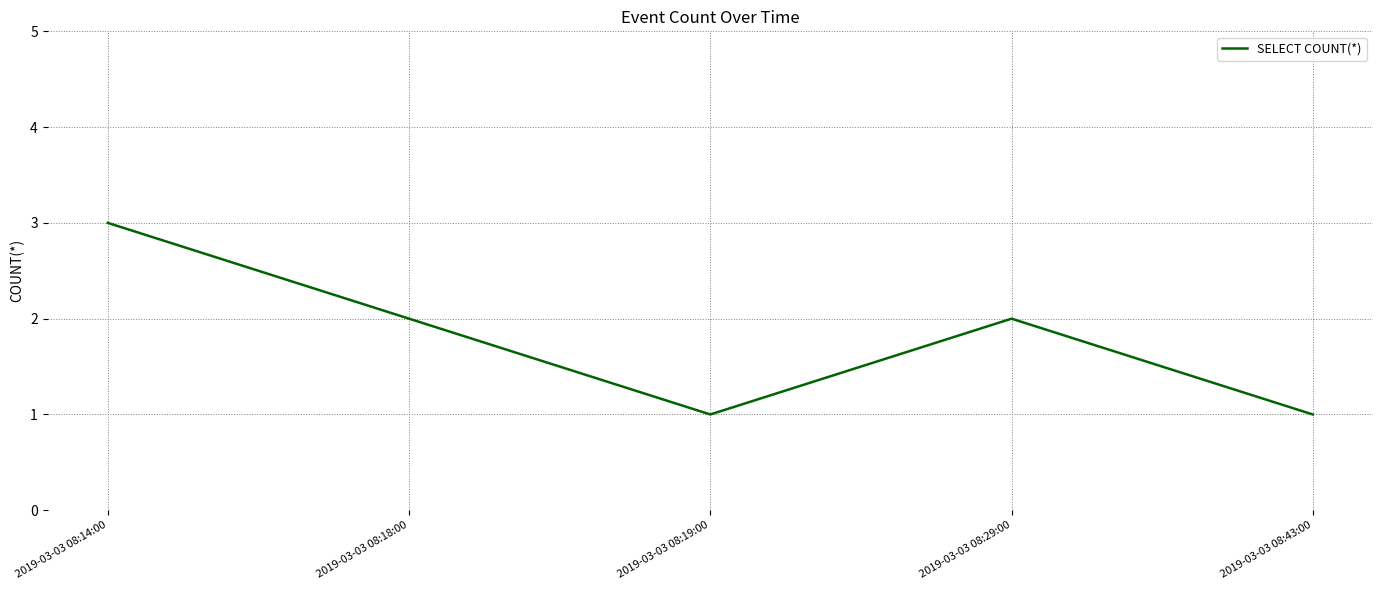

Which category has the highest value across all series?

2019-03-03 08:14:00